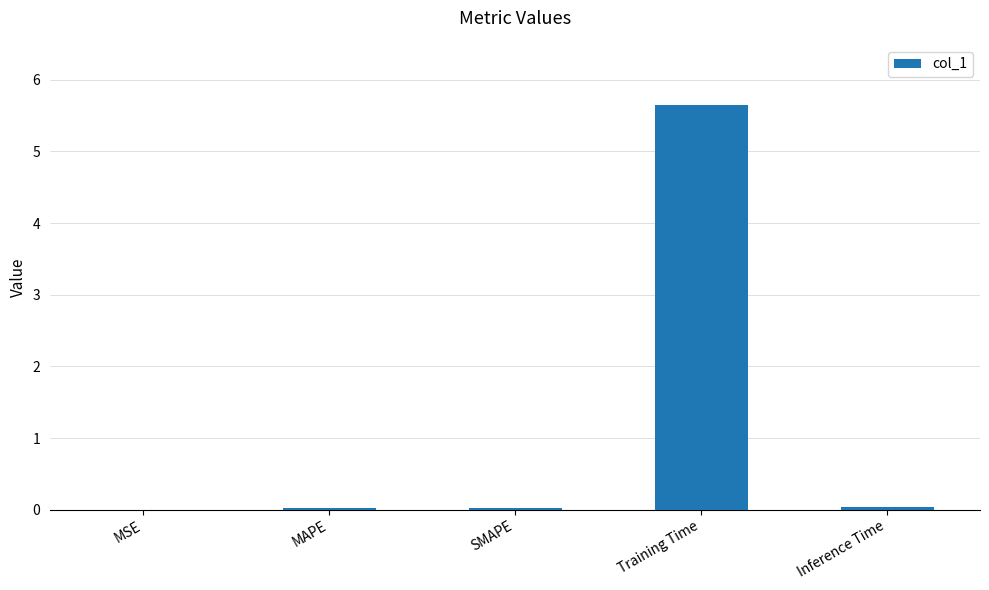

What is the sum of all values?

5.7